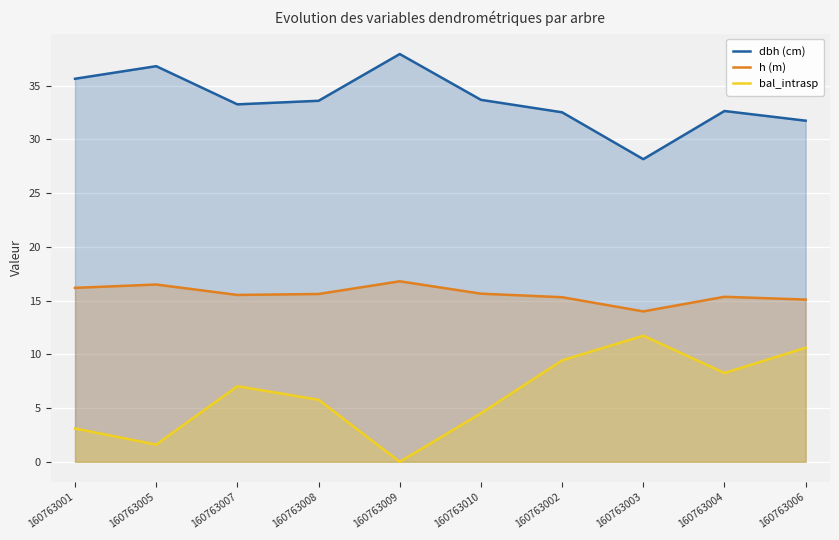

Does the chart display data point markers on the line(s)?

No